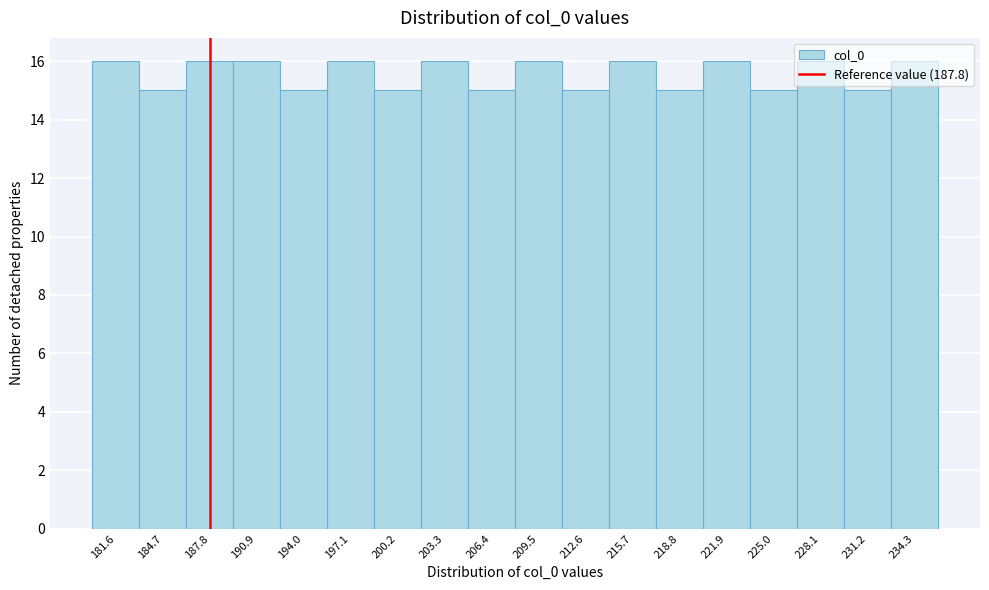

Reading left to right, transcribe this chart: for each bar, give the range it covers on the x-axis and its height. Neither the bar edges nor the heights are printed on the chart, so give them approximately, as read against the axes.

180.0 to 183.0: 16
183.0 to 186.0: 15
186.0 to 189.5: 16
189.5 to 192.5: 16
192.5 to 195.5: 15
195.5 to 198.5: 16
198.5 to 201.5: 15
201.5 to 205.0: 16
205.0 to 208.0: 15
208.0 to 211.0: 16
211.0 to 214.0: 15
214.0 to 217.0: 16
217.0 to 220.5: 15
220.5 to 223.5: 16
223.5 to 226.5: 15
226.5 to 229.5: 16
229.5 to 232.5: 15
232.5 to 236.0: 16